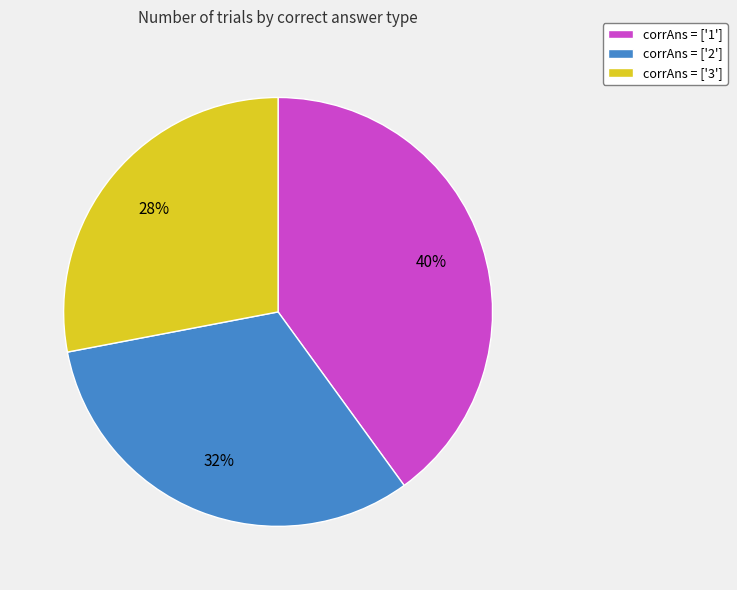

Combined, do corrAns = ['3'] and corrAns = ['1'] account for over 50%?

Yes